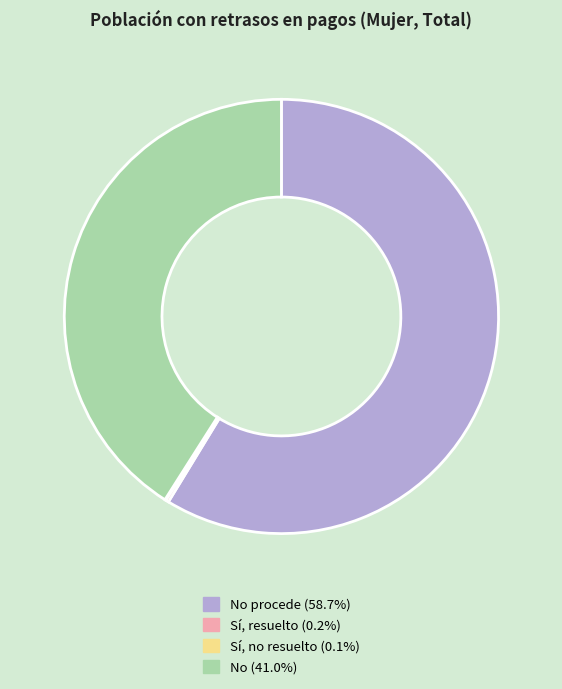

Does any single category account for the majority?

Yes